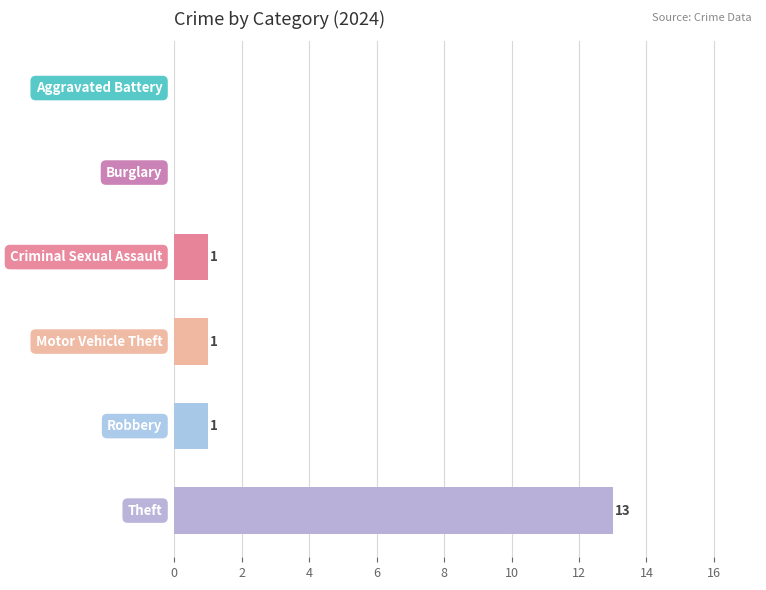

How many categories are shown in the chart?

6